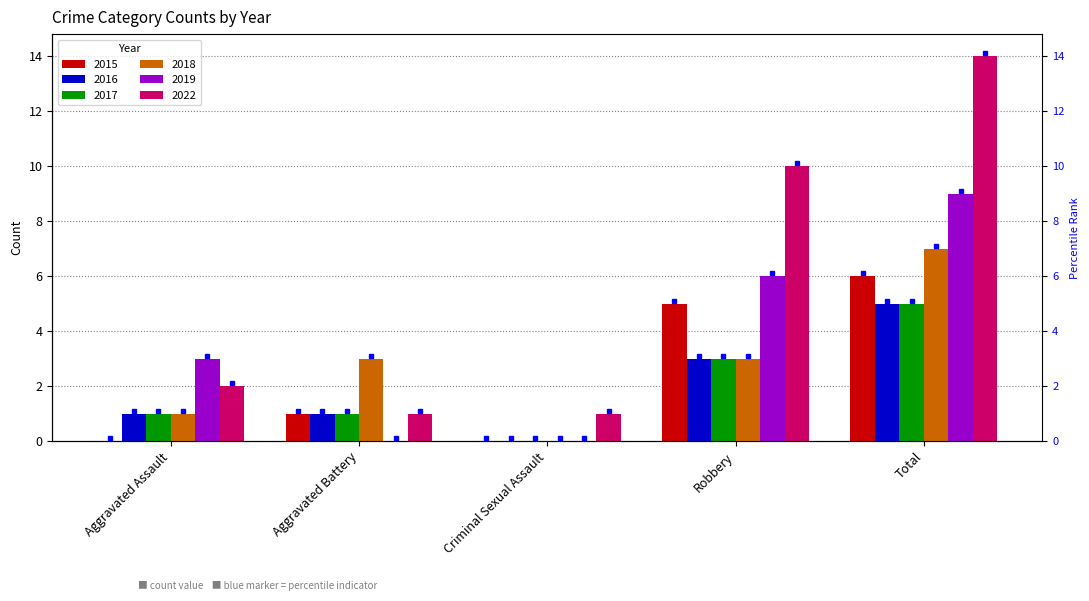

What is the maximum value for 2019?

9